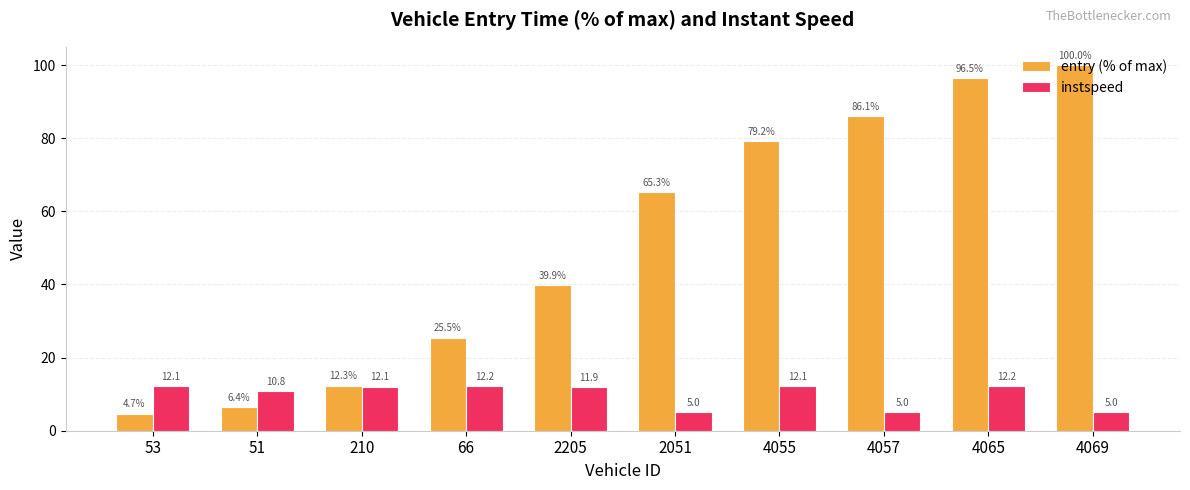

How many categories are shown in the chart?

10